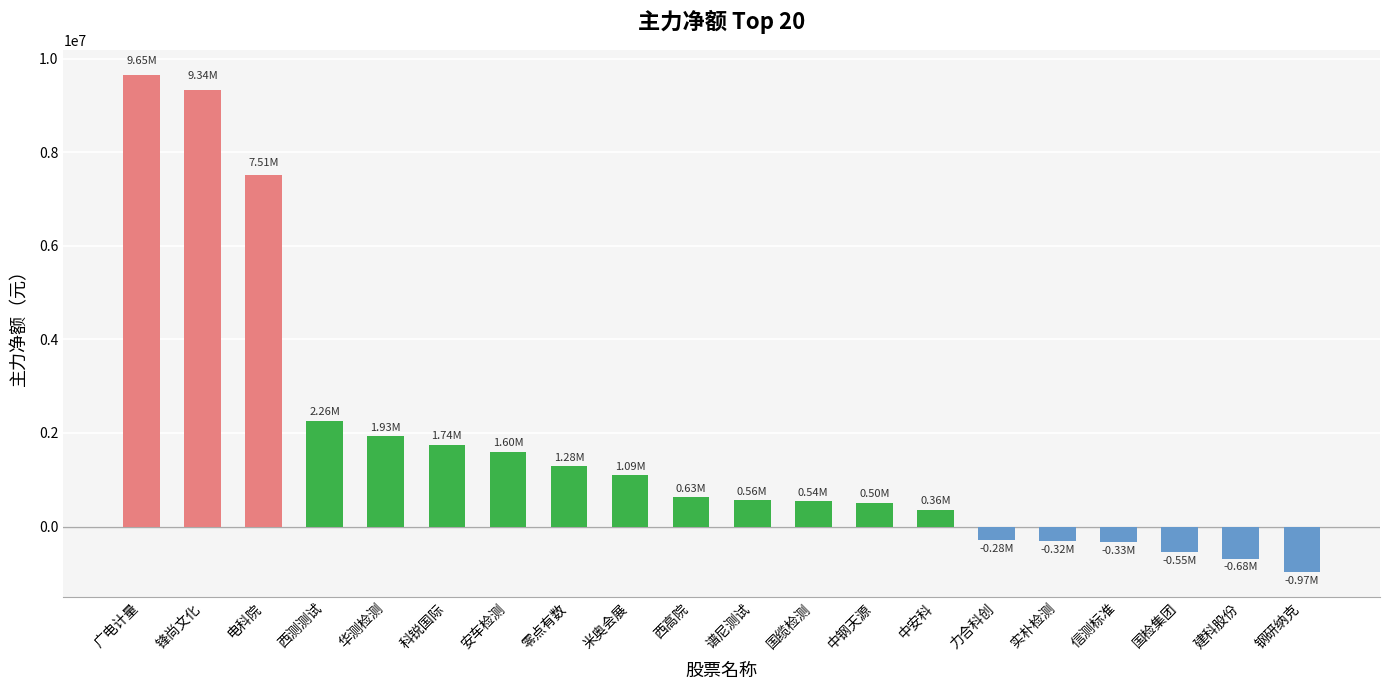

What is the ratio of the value at 米奥会展 to the value at 华测检测?

0.6